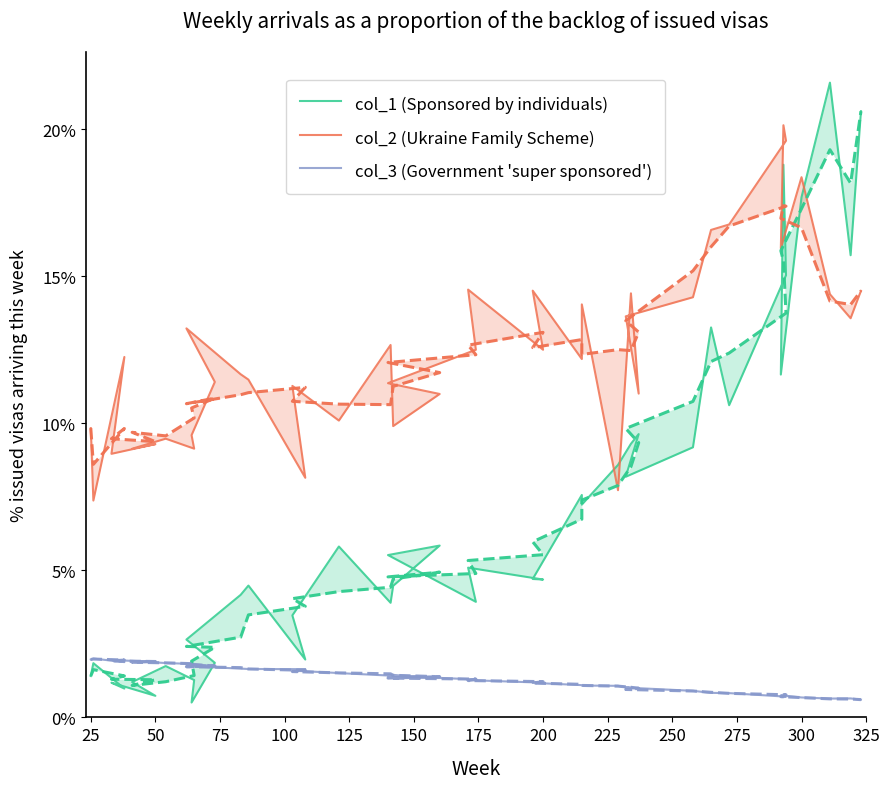

The col_2 (Ukraine Family Scheme) series shows 0.1 at 50. True or false?

True